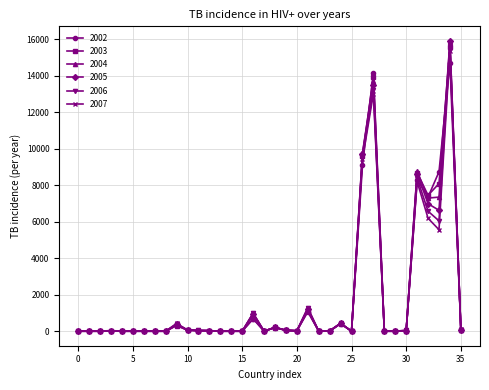

True or false: 2005 has more than 1 interior local peaks.

True